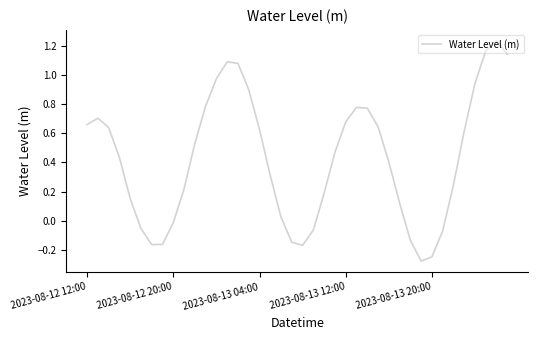

What is the difference between the maximum and minimum values?

1.5